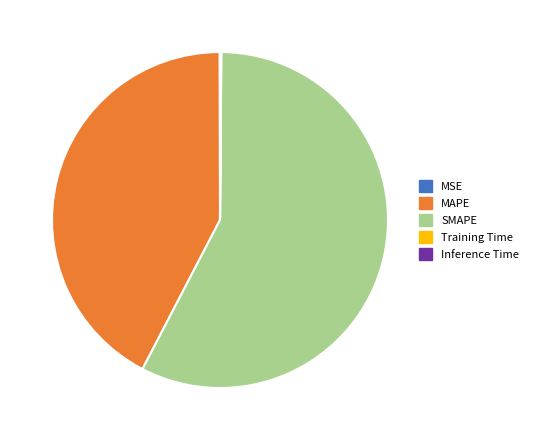

Does MAPE account for over 50% of the chart?

No